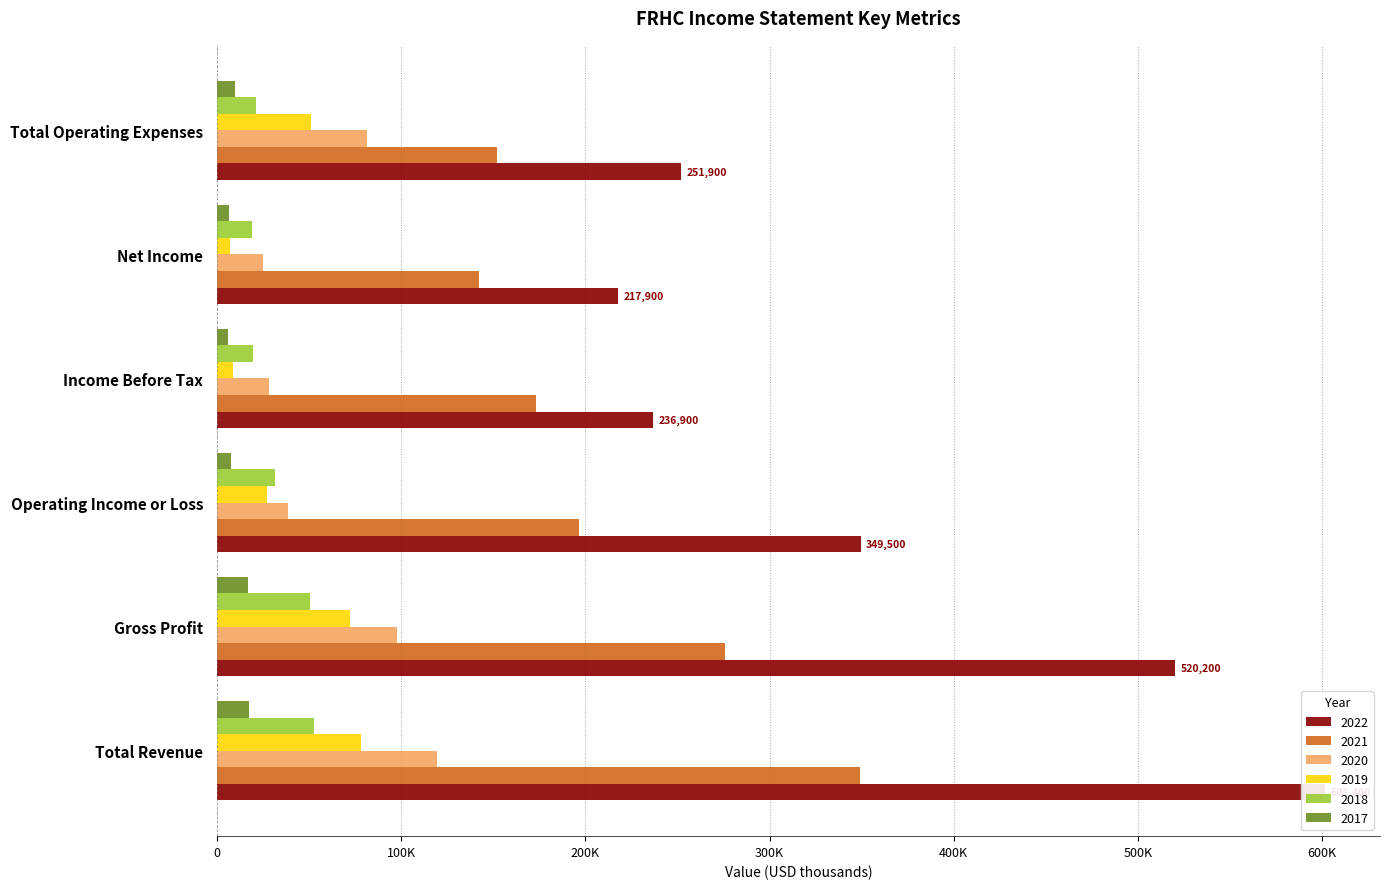

Does the chart contain any negative values?

No